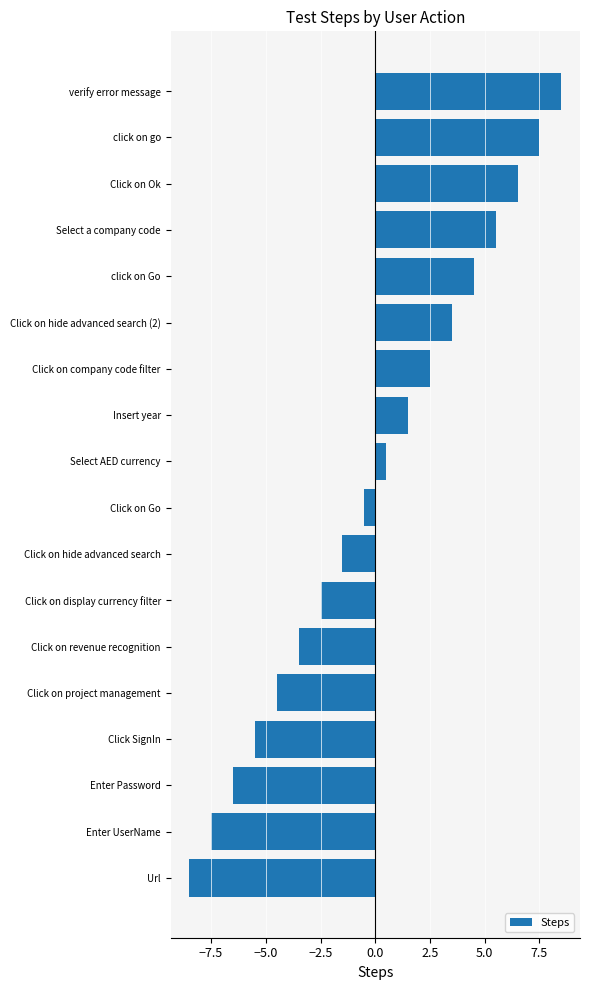

Which category has the highest value across all series?

verify error message